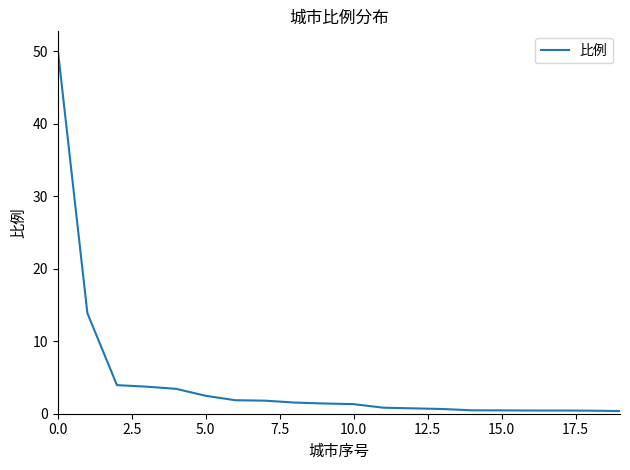

What is the greatest value displayed?

50.2